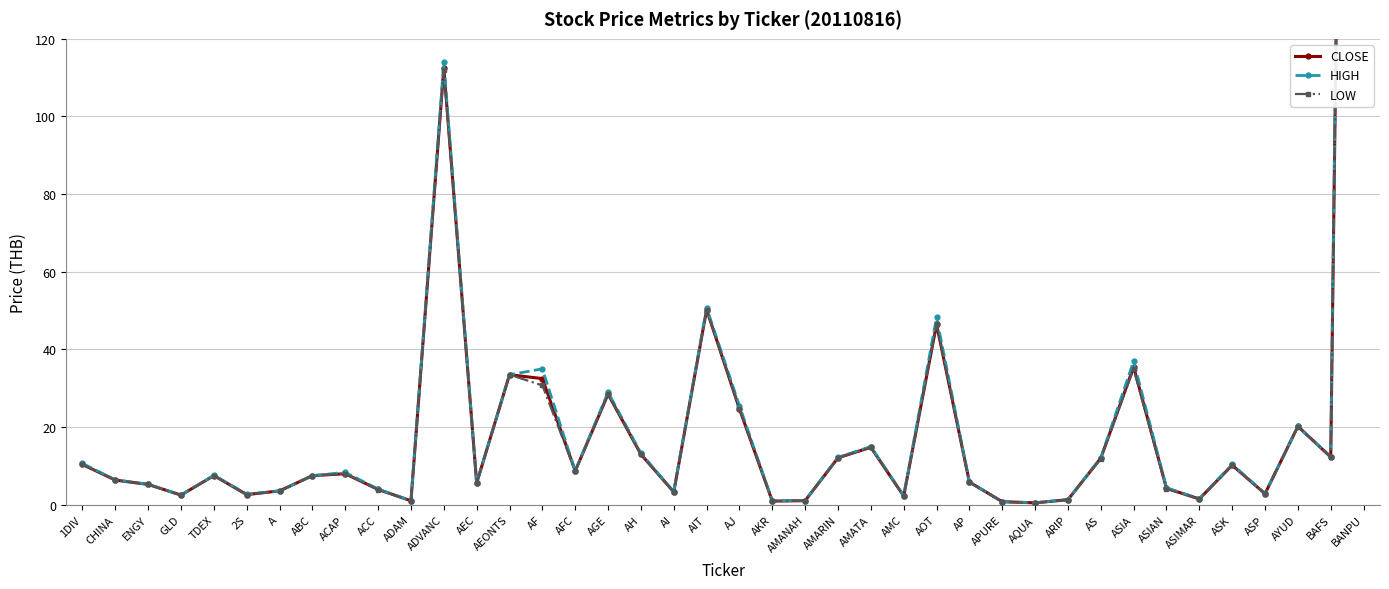

True or false: HIGH has a value of 10.7 at 1DIV.

True